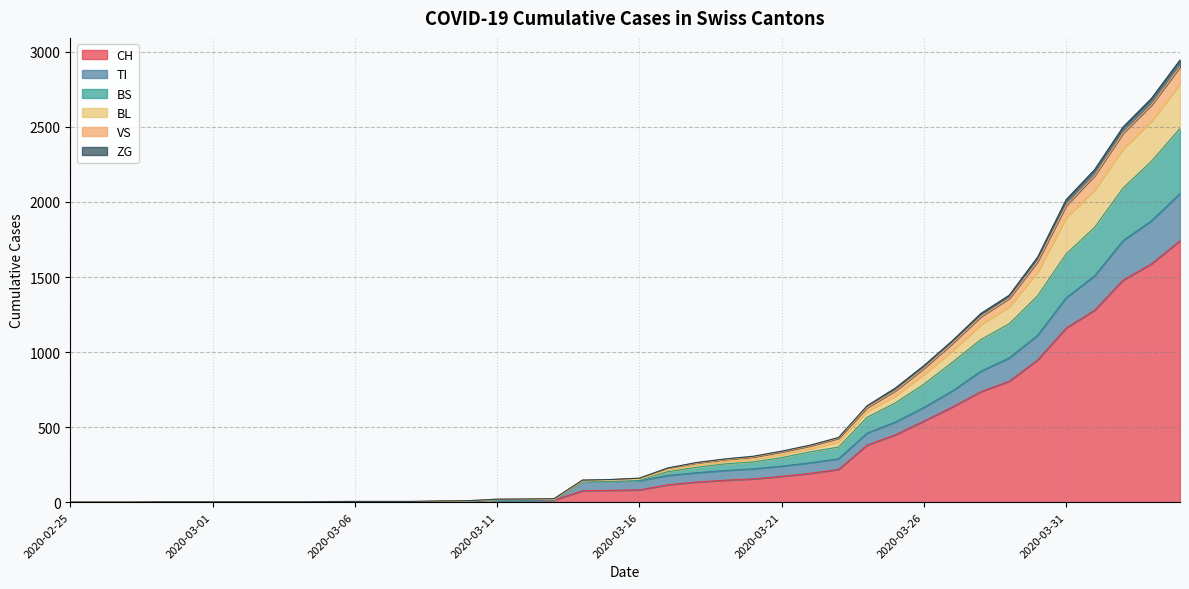

How many data points in ZG are above 152?

19